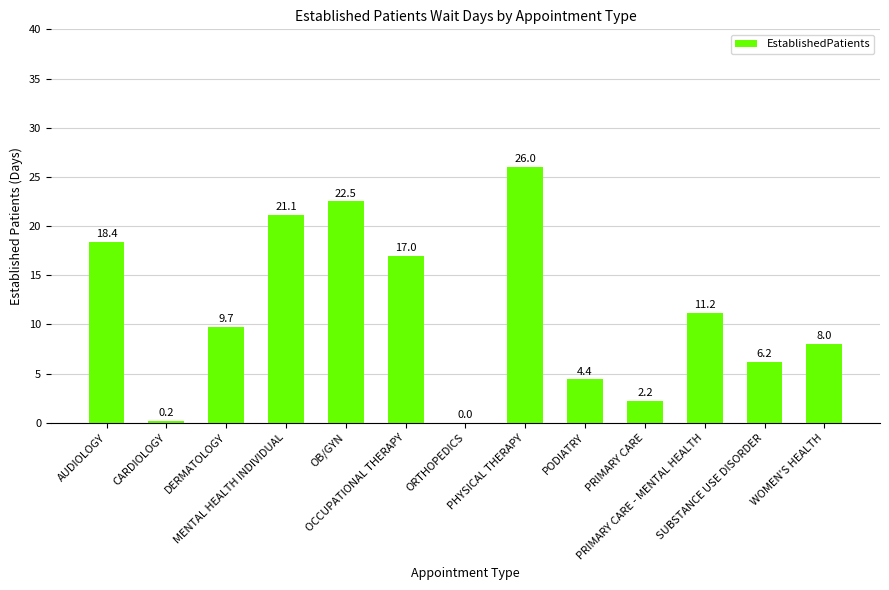

How many data points does each series have?

13